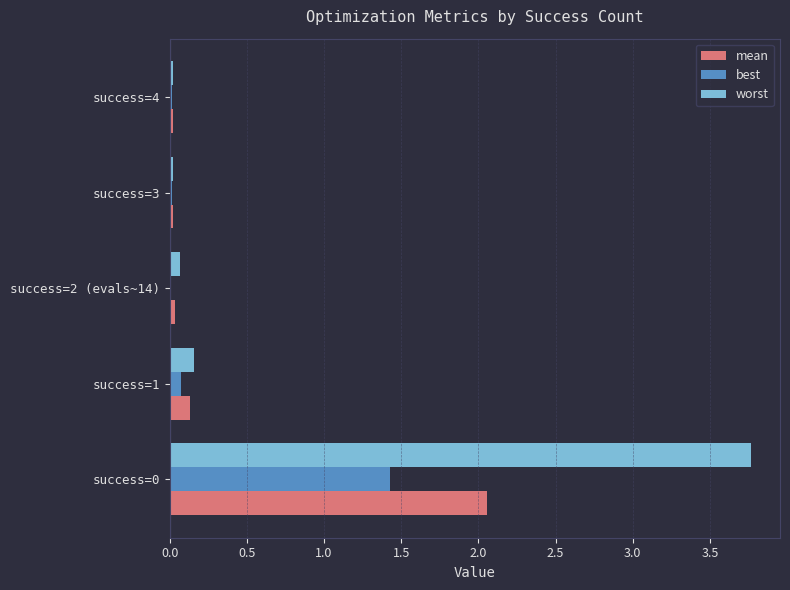

Which series has the largest total across all categories?

worst